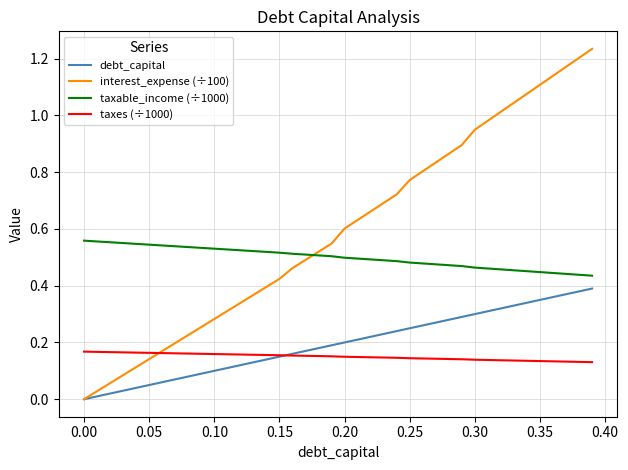

Which series has the widest spread of values?

interest_expense (÷100)